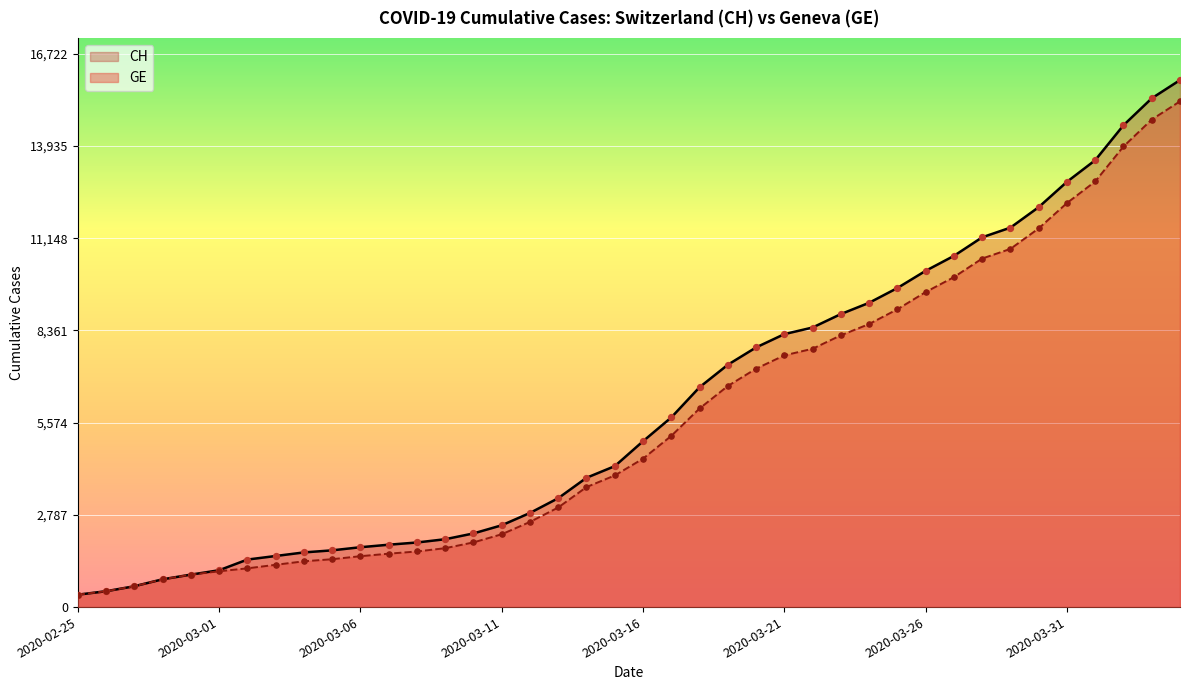

At which category is the sum across all series the highest?

2020-04-04